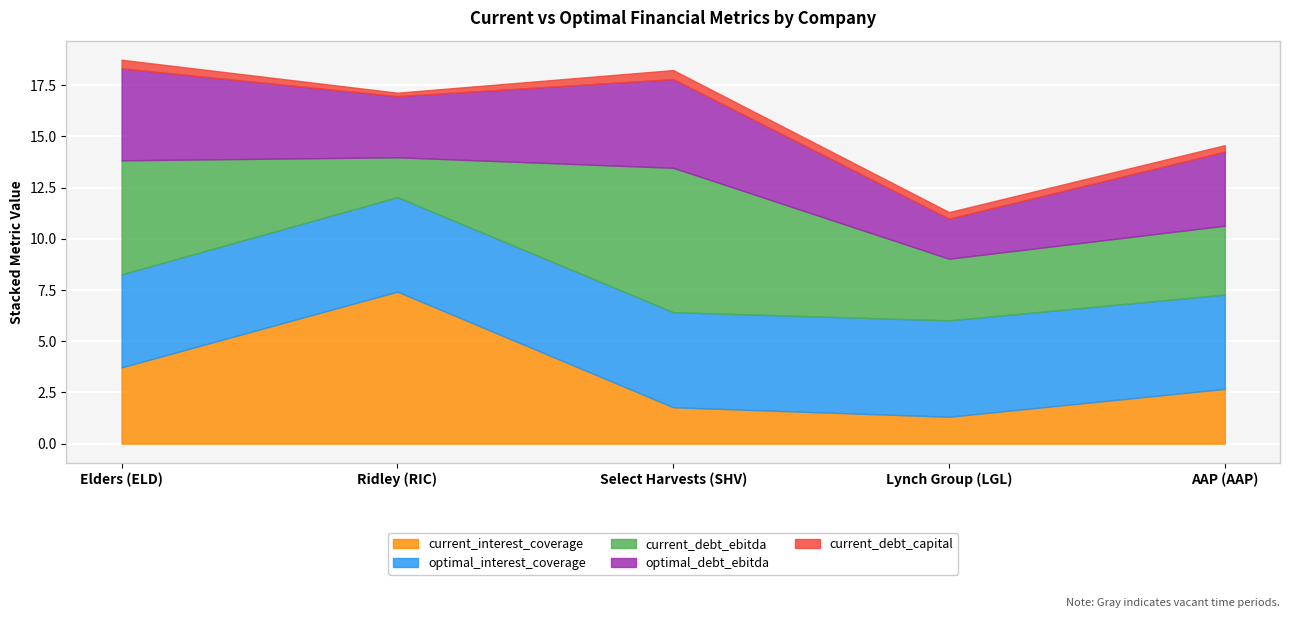

At which category is the sum across all series the highest?

Elders (ELD)